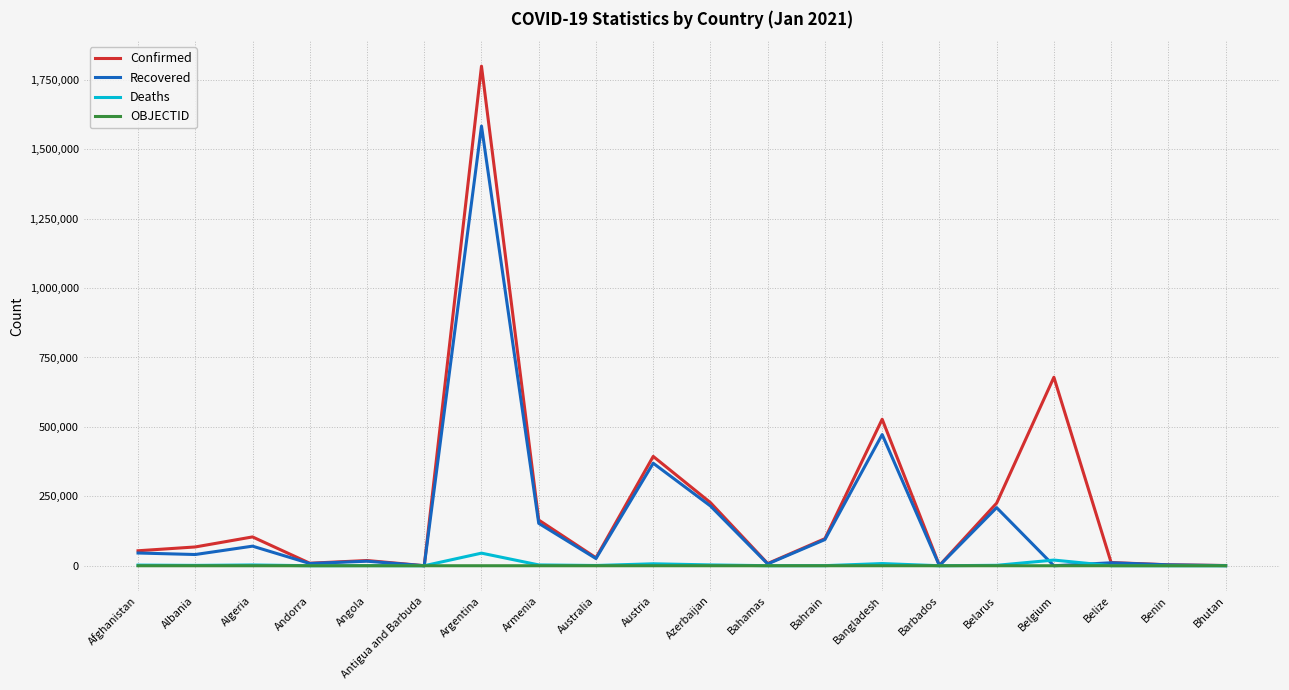

What is the sum of the Confirmed values at Antigua and Barbuda and Benin?

3602